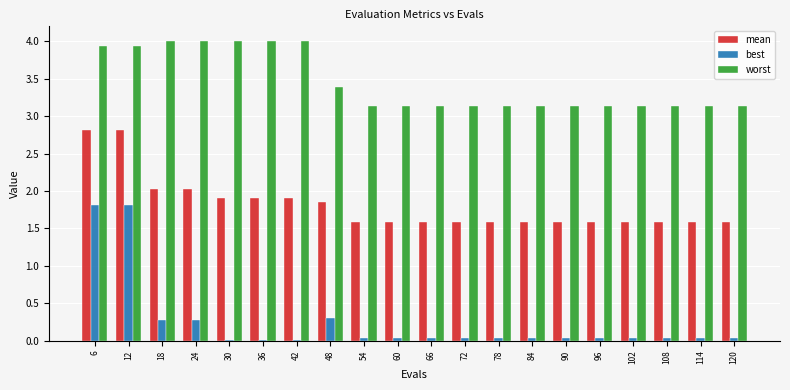

Count the number of categories in the chart.

20